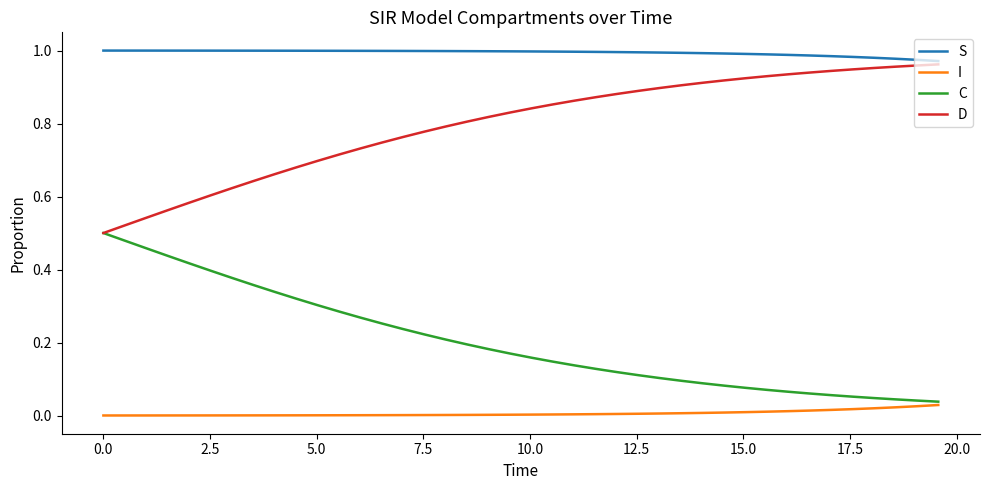

List the series in order of their overall mean, highest first.

S, D, C, I